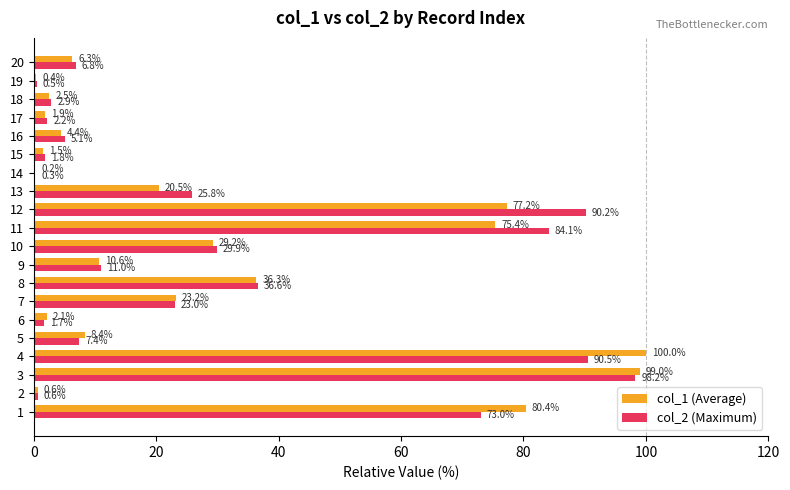

What is the sum of the col_2 (Maximum) values at 9 and 13?

36.8